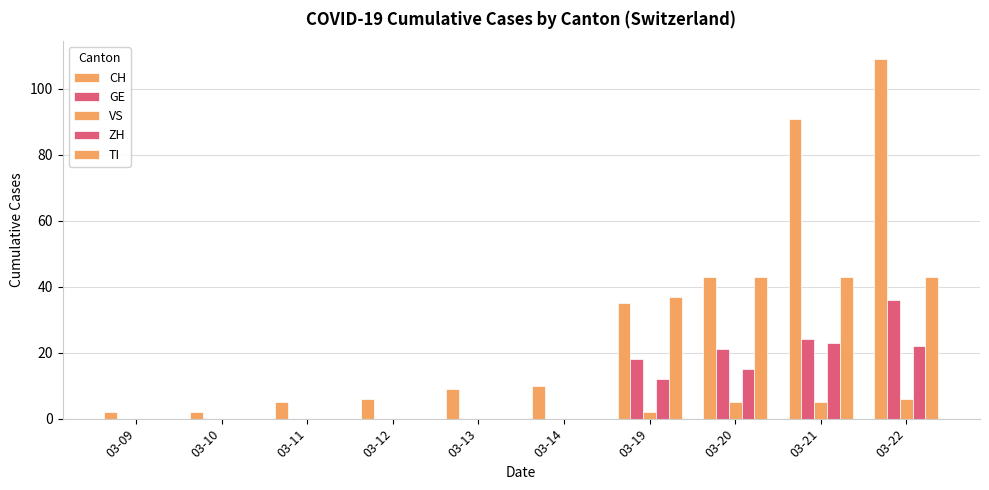

How many distinct data groups are displayed?

5